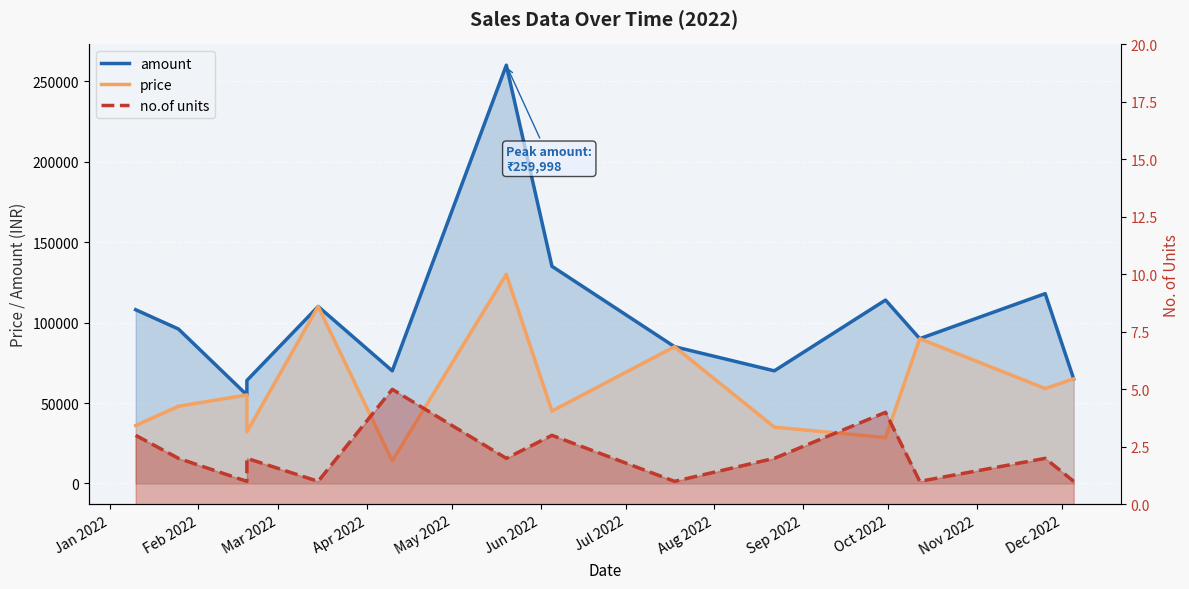

How many interior local peaks does the price series have?

5